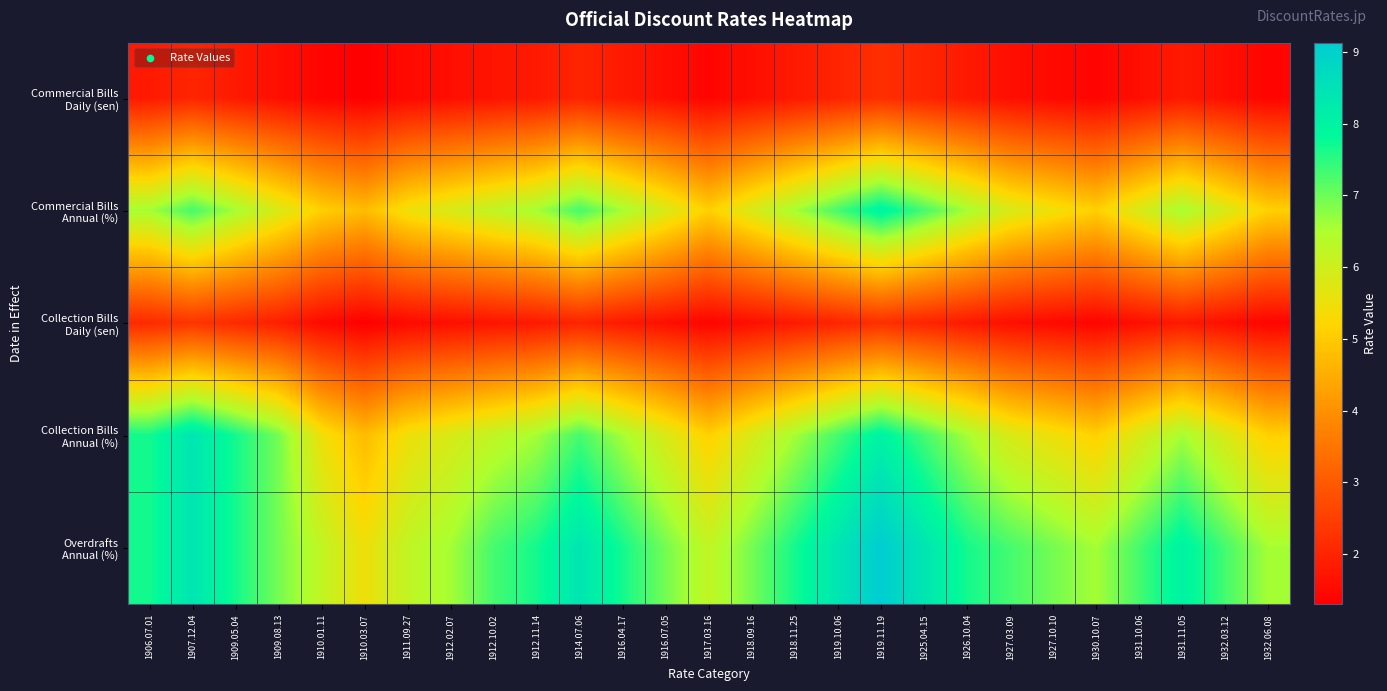

What is the difference between the highest and lowest values at 1931.11.05?

6.2